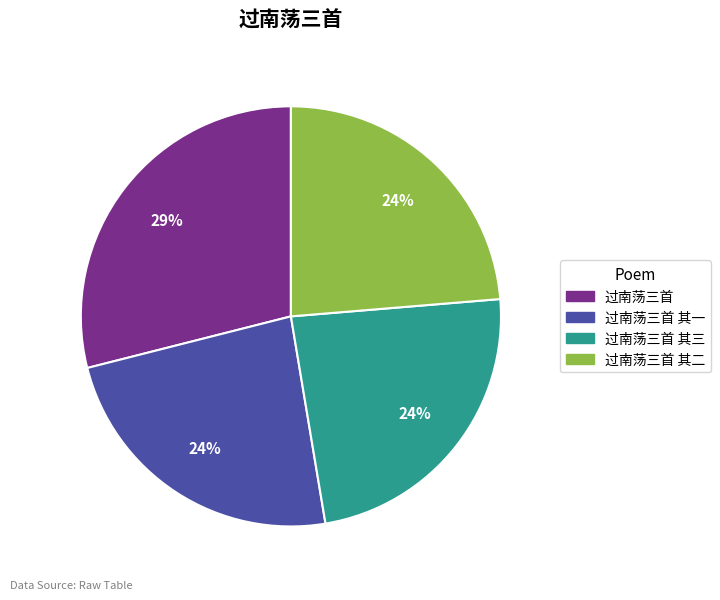

Which slice is the largest?

过南荡三首